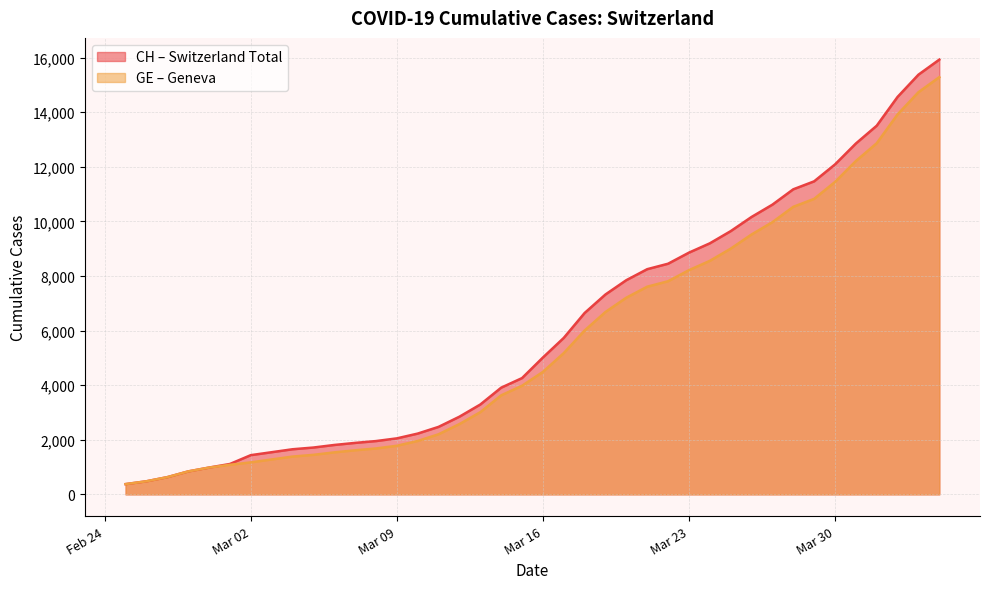

What is the difference between the GE values at 2020-03-15 and 2020-04-01?

8885